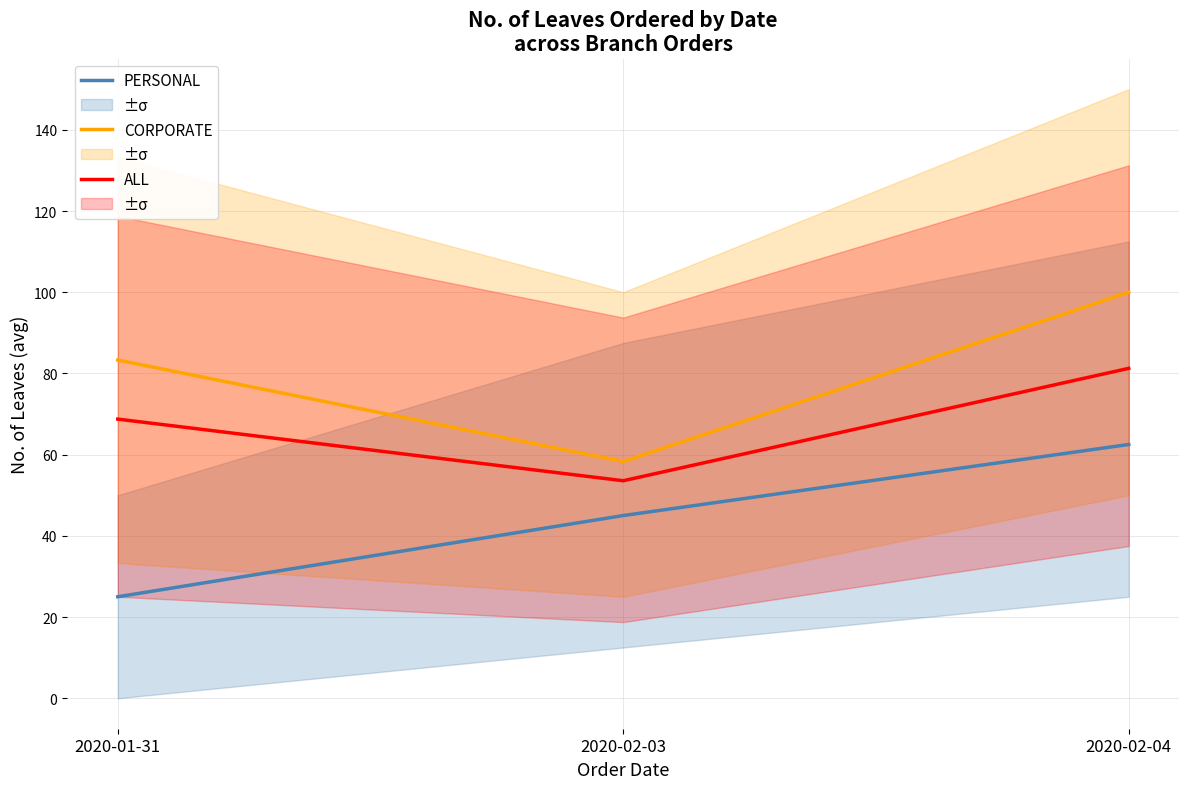

What position from the left is 2020-02-04?

3